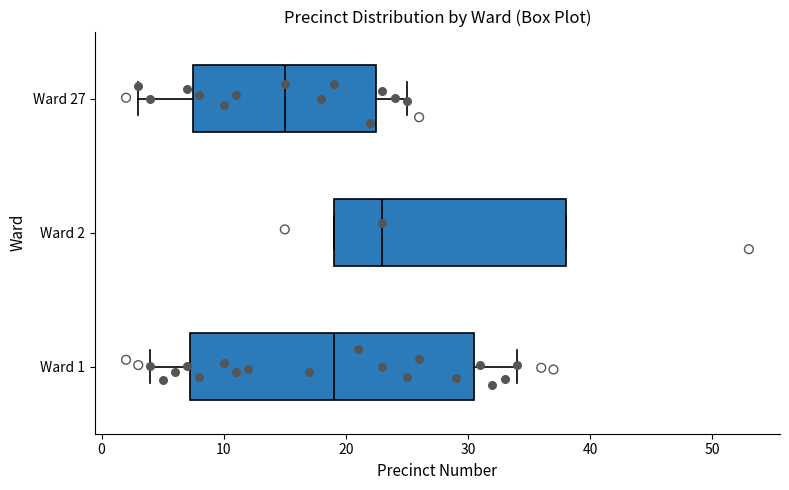

Reading bottom to top, read every box against the x-axis: the position of its median line, the range the box covers, and the ends of its whiskers. The values are not printed on the chart, so give them approximately, as read against the axis.

Ward 1: median 19, box 7 to 31, whiskers 4 to 34
Ward 2: median 23, box 19 to 38, whiskers 19 to 38
Ward 27: median 15, box 8 to 23, whiskers 3 to 25